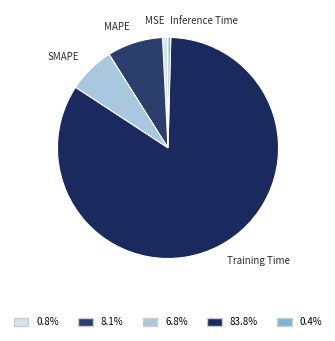

What is the smallest slice in the pie chart?

Inference Time